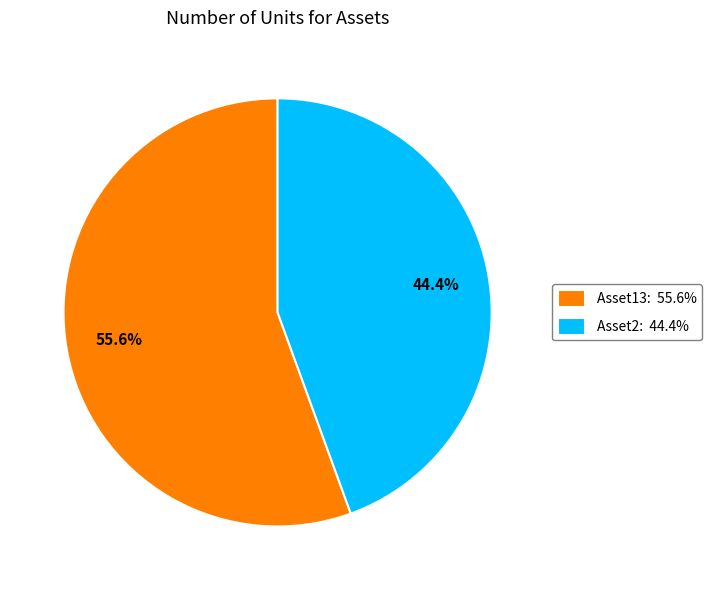

Do Asset2 and Asset13 together represent more than half of the pie?

Yes